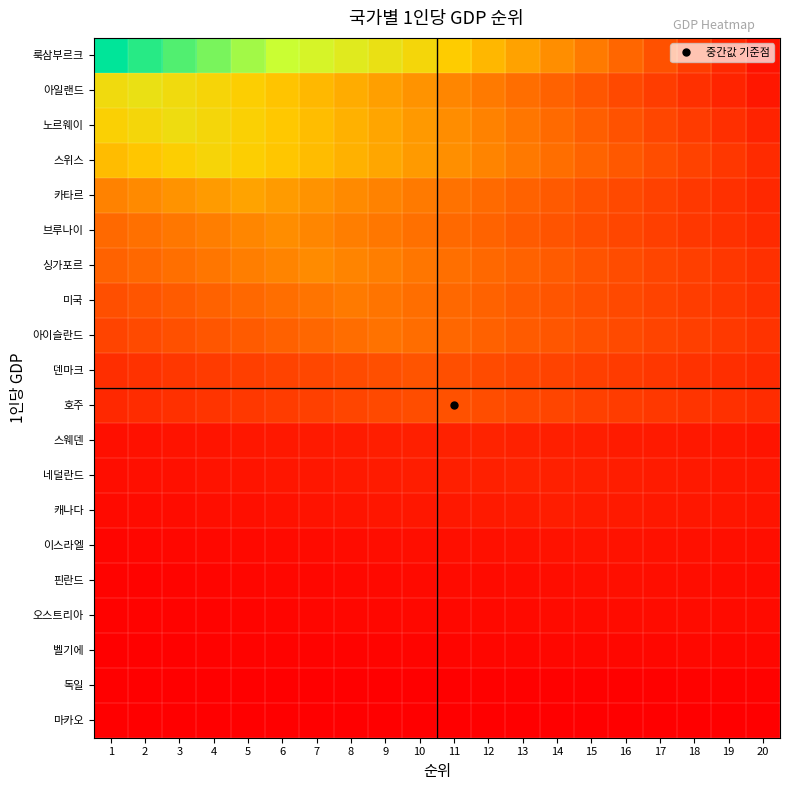

At how many categories does at least one series exceed 0?

20